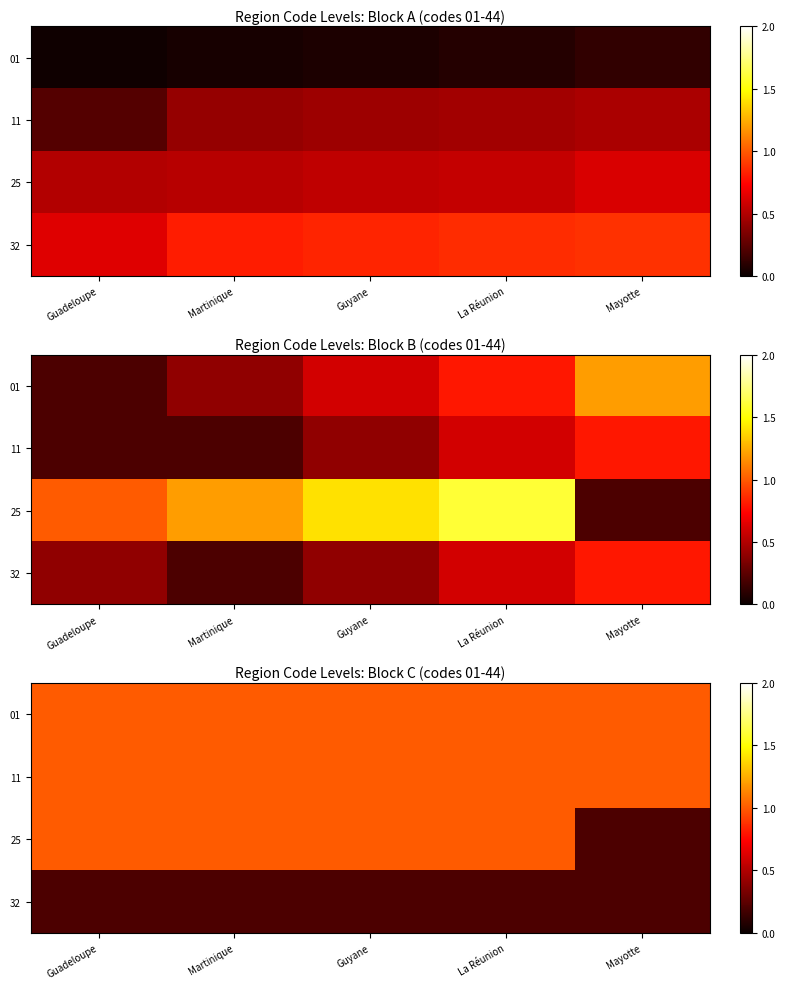

What is the difference between the maximum and minimum values in the 25 series?

0.8